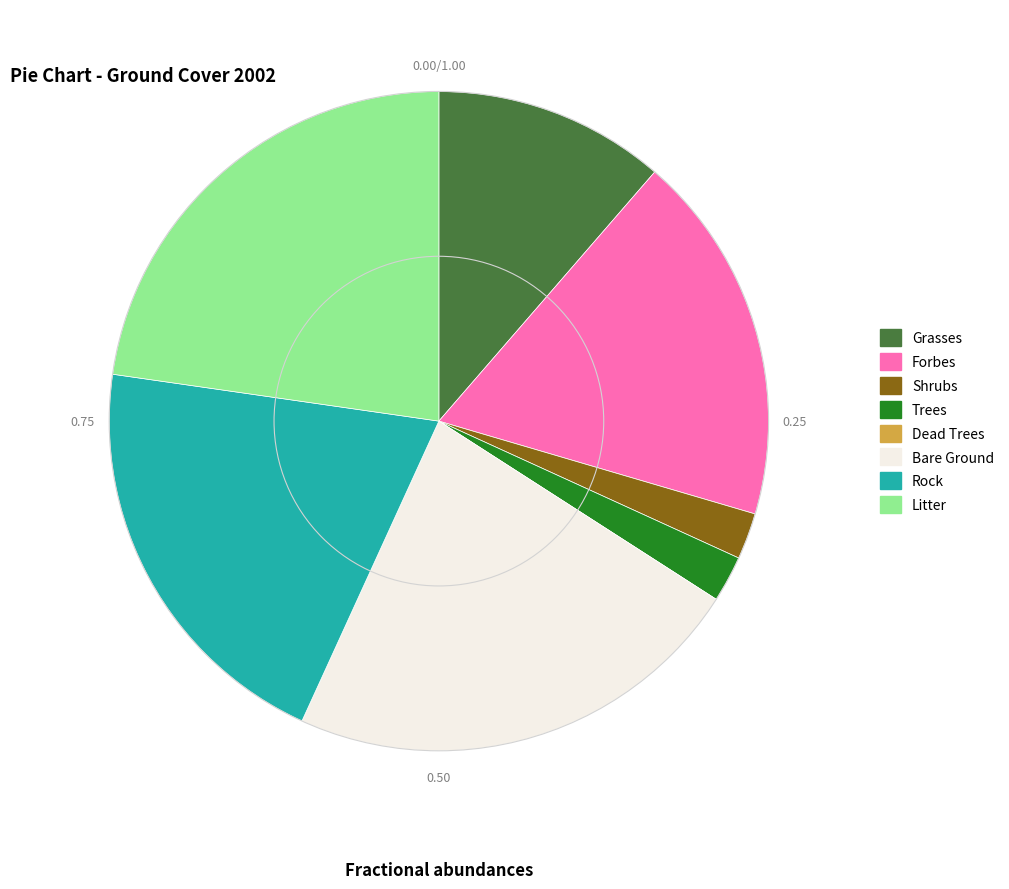

Combined, do Trees and Grasses account for over 50%?

No